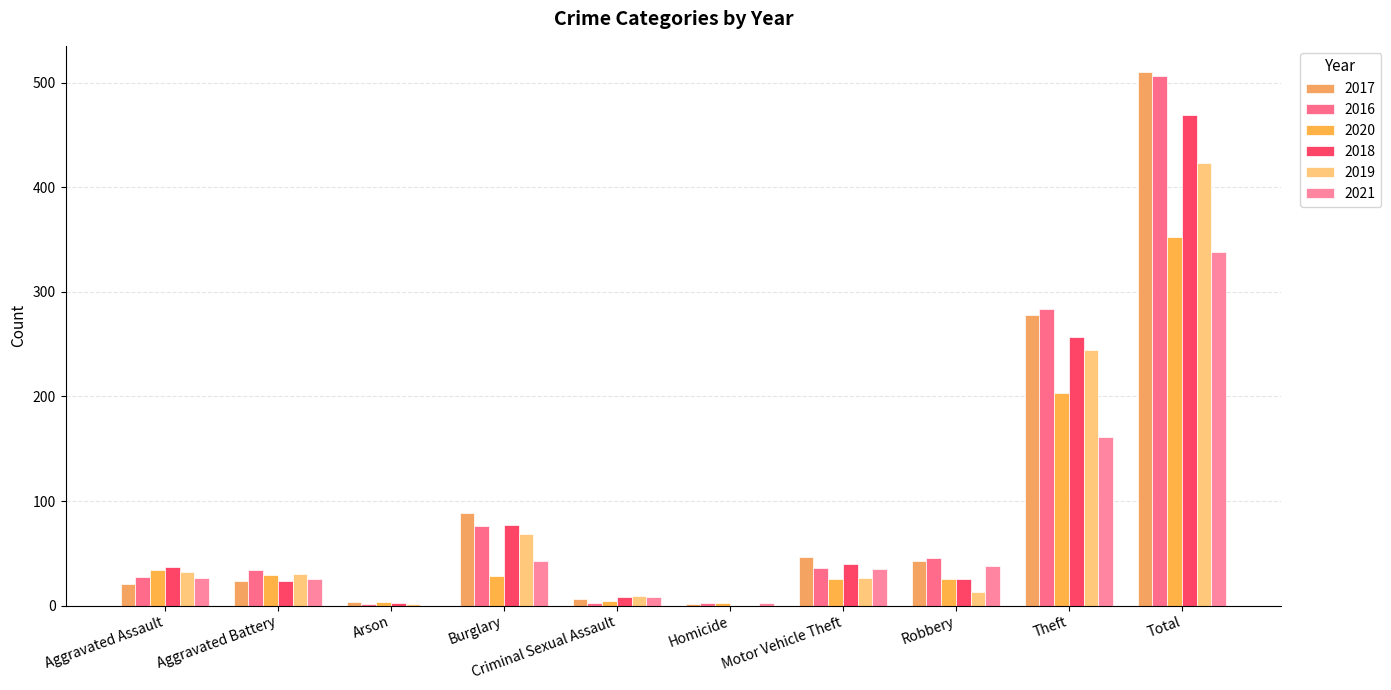

The 2016 series shows 114 at Theft. True or false?

False